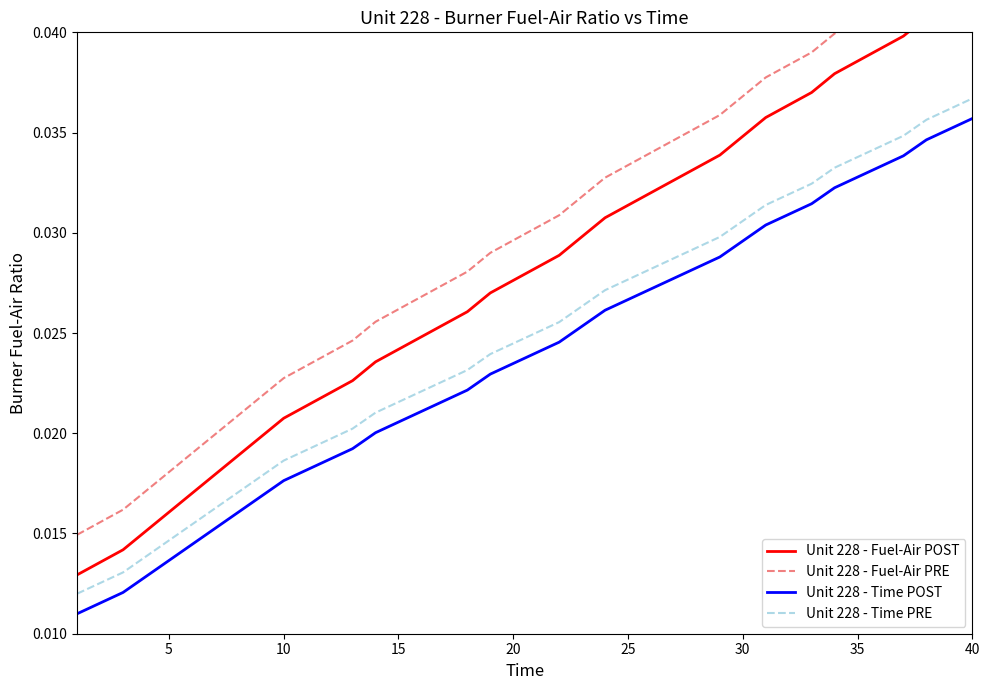

True or false: Unit 228 - Time POST has a value of 0.0 at 10.

True